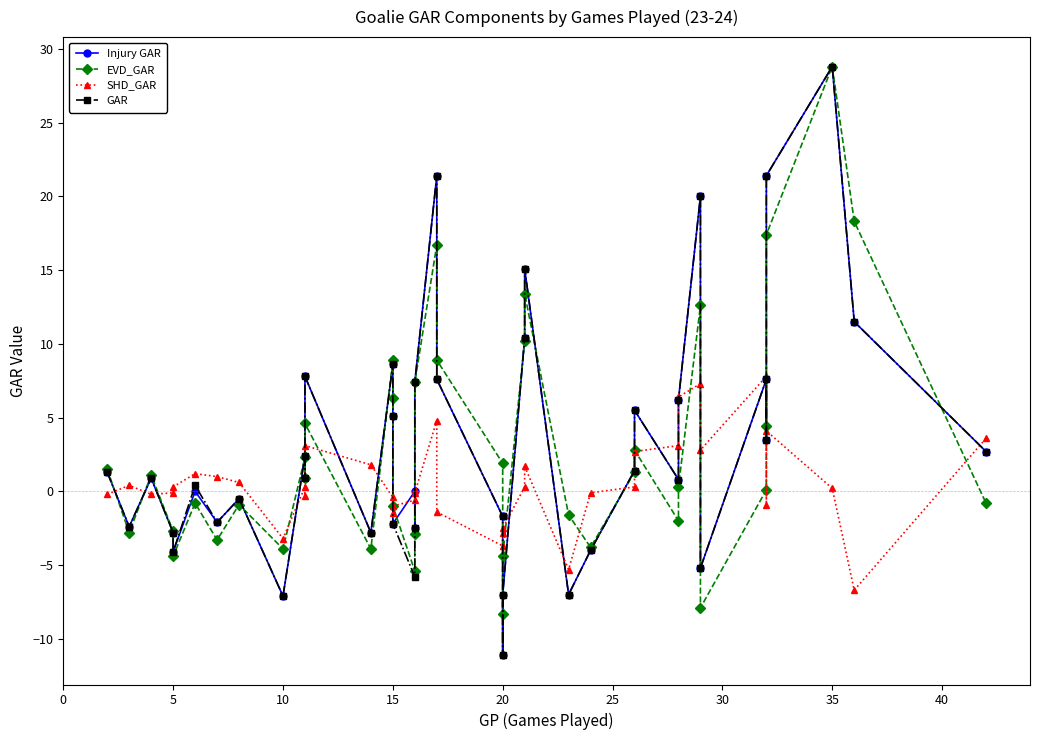

In GAR, how many points are lower than both neighbors (excluding endpoints)?

12